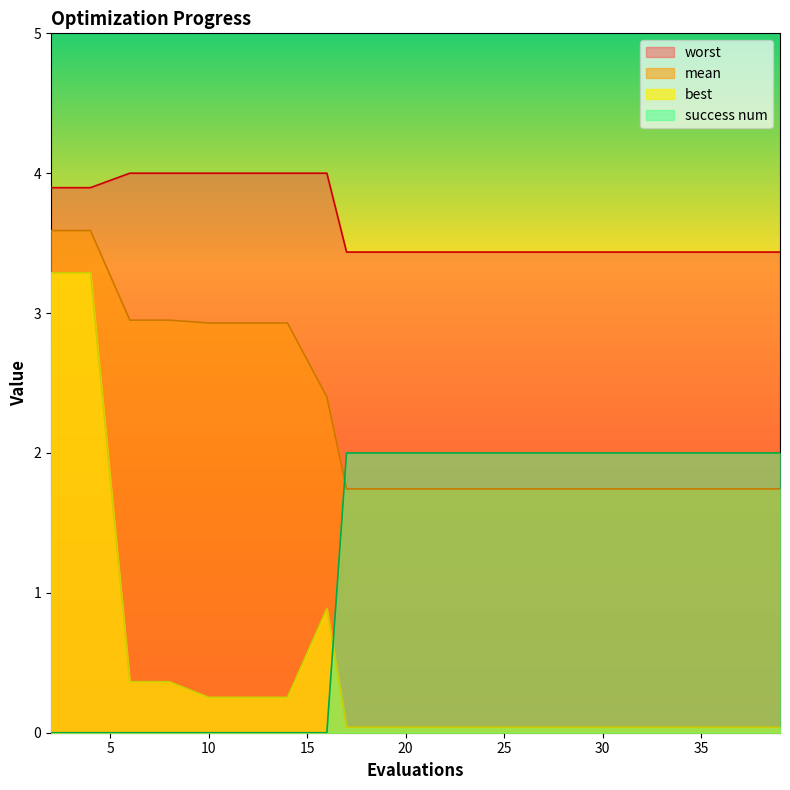

How many distinct data groups are displayed?

4